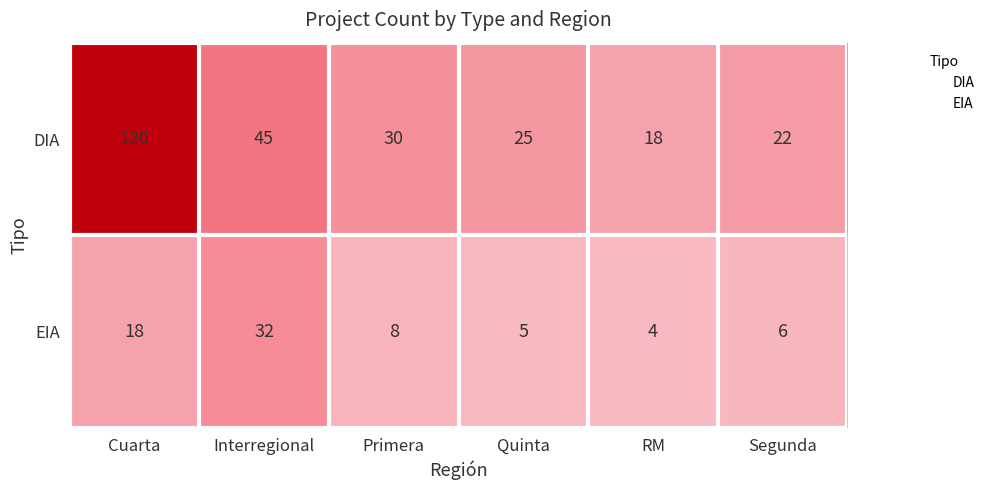

How many distinct data groups are displayed?

2